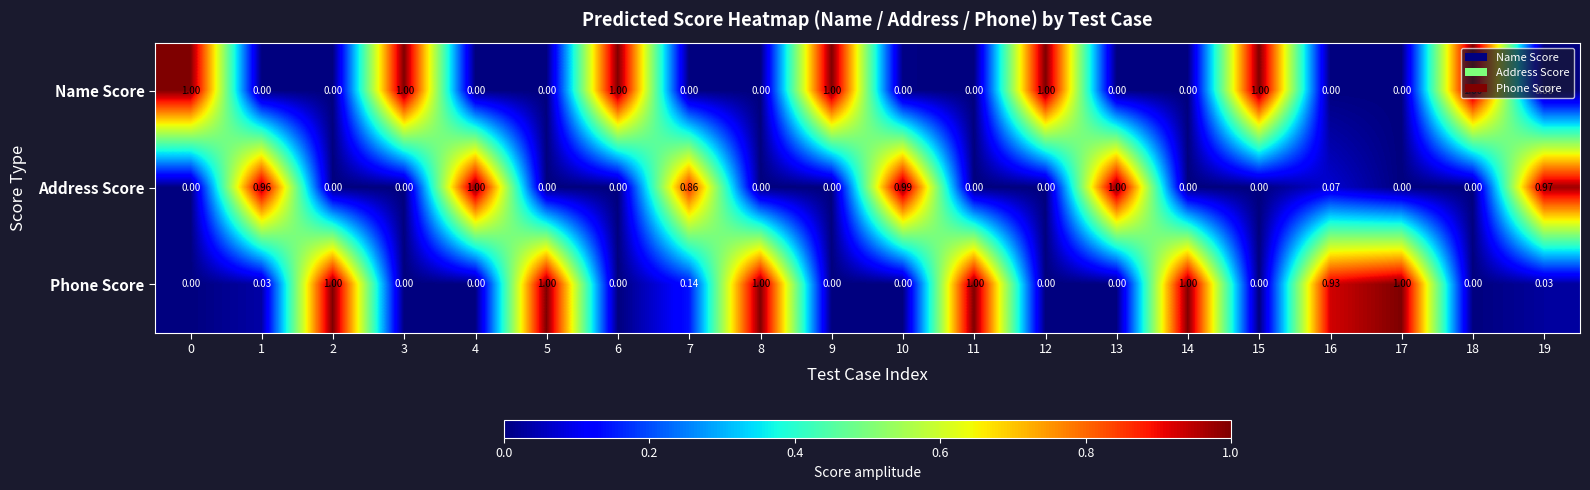

Which series has the largest total across all categories?

Phone Score